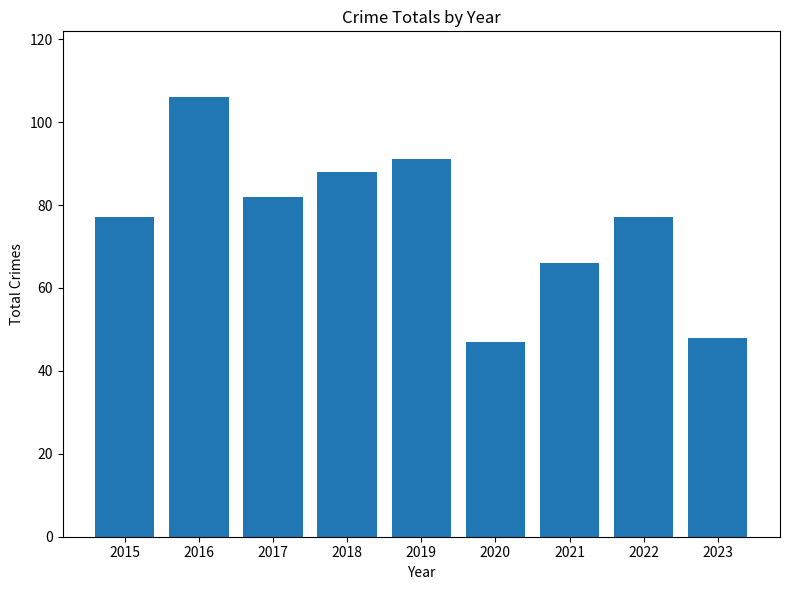

What is the change in value from 2017 to 2021?

-16